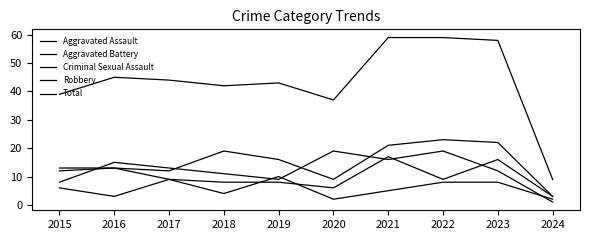

What is the total value across all series at 2022?

118